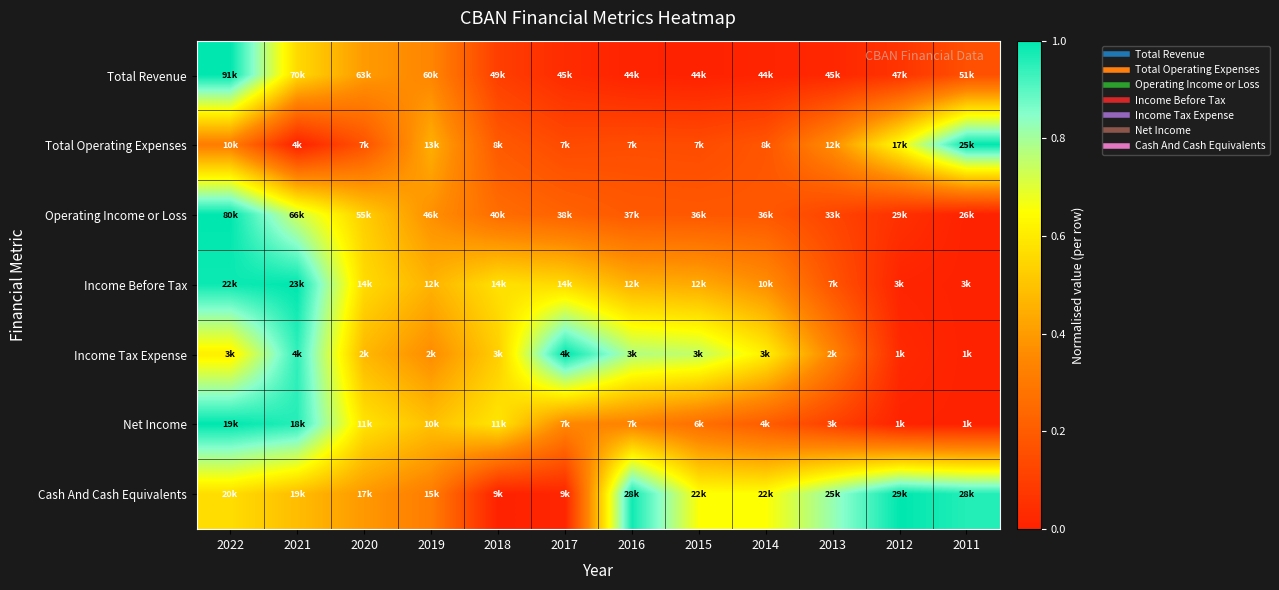

Which series has the widest spread of values?

Operating Income or Loss